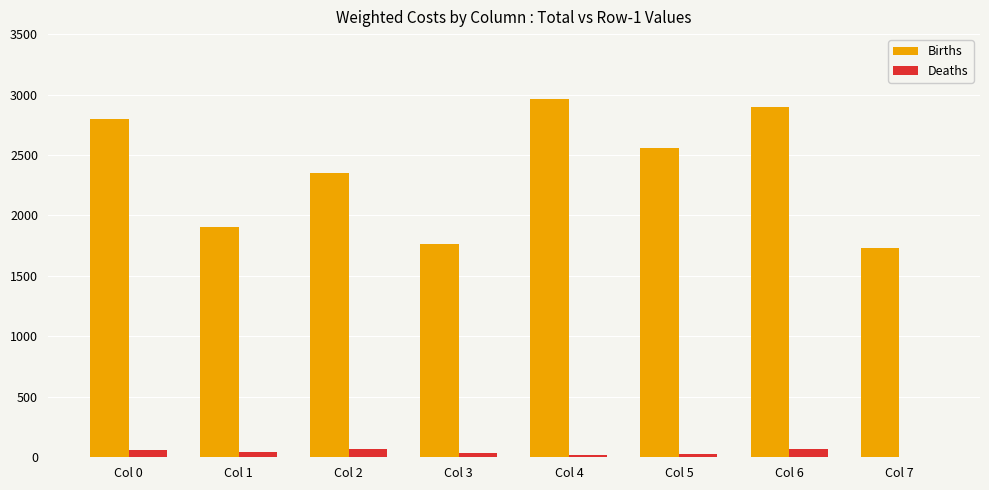

Between Col 1 and Col 6, which series saw the biggest shift?

Births